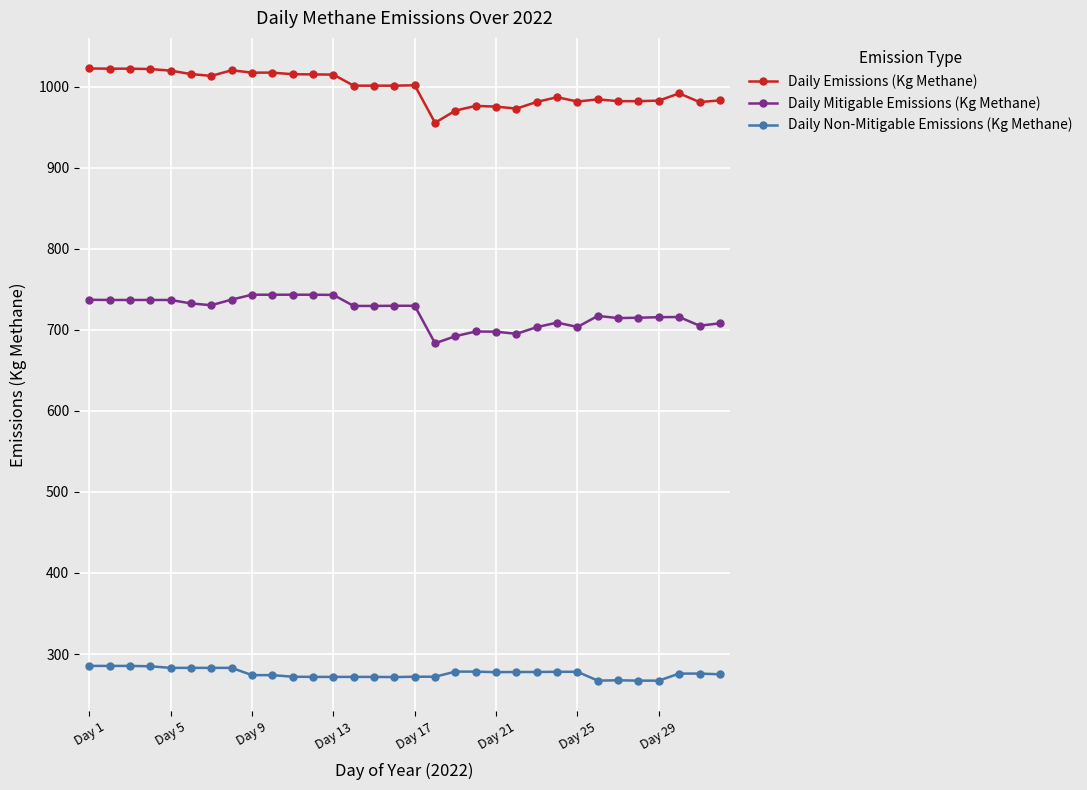

What is the value of the Daily Mitigable Emissions (Kg Methane) point at the 28th from the left?

714.8